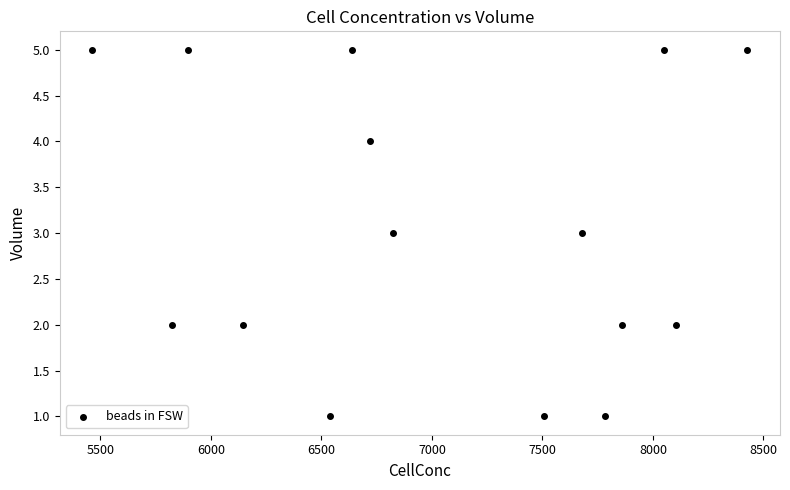

What is the range of Y values (max minus min)?

4